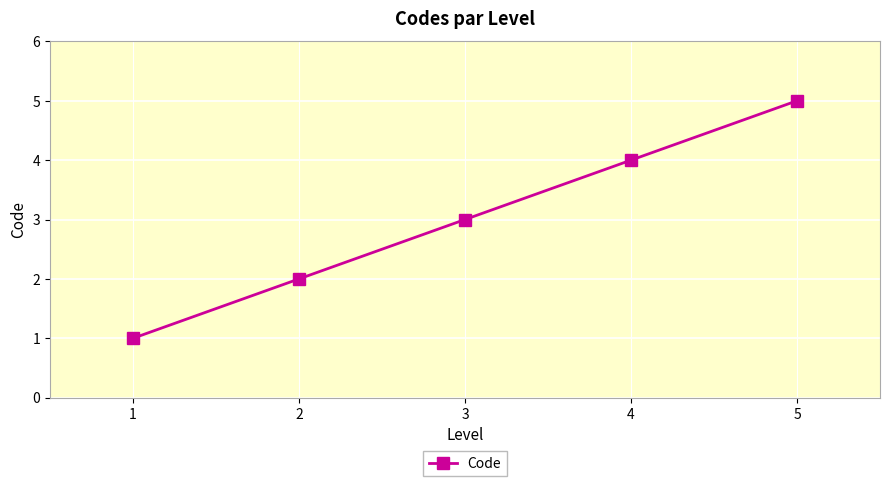

Is it true that the value at 3 is 3?

True